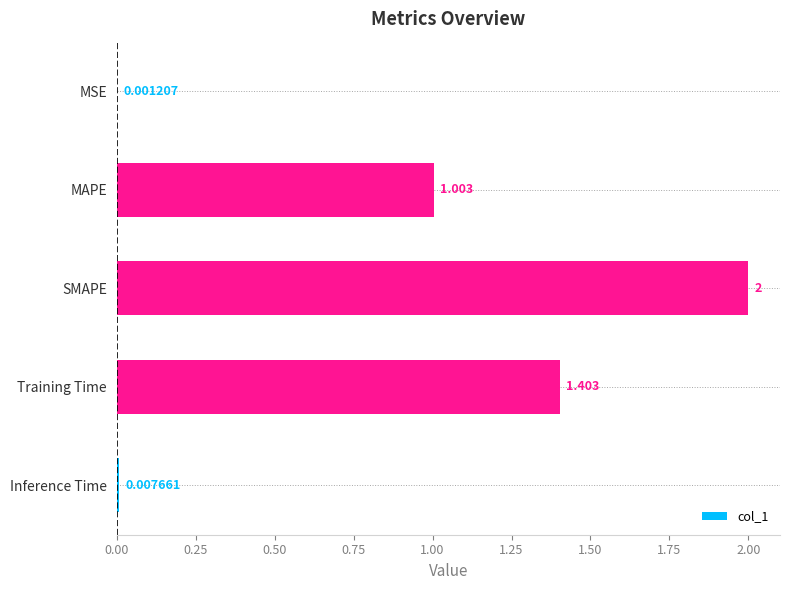

How many data points does each series have?

5